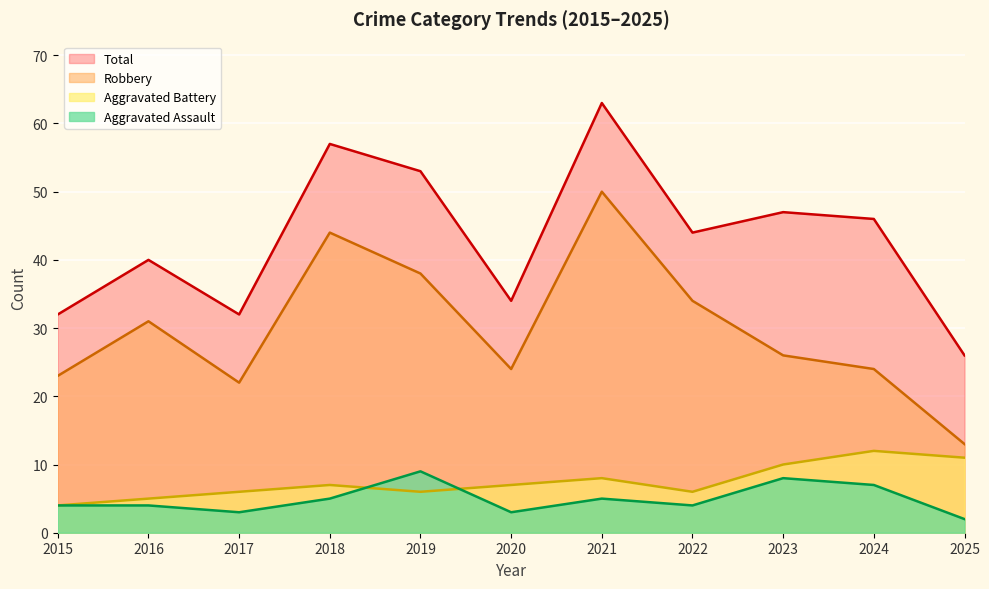

Which series has the largest total across all categories?

Total